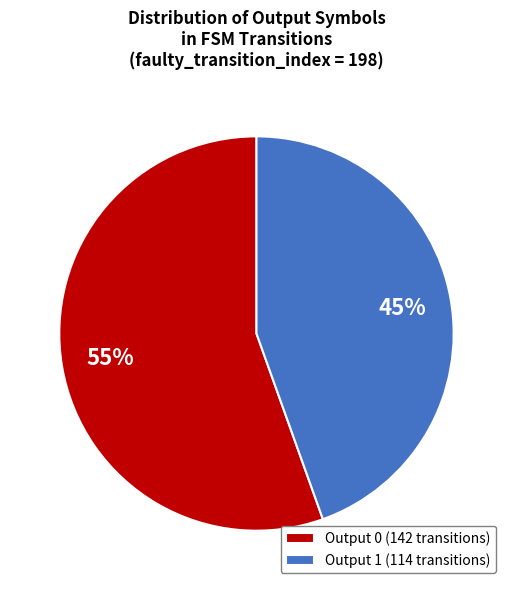

Combined, do Output 1 (114 transitions) and Output 0 (142 transitions) account for over 50%?

Yes